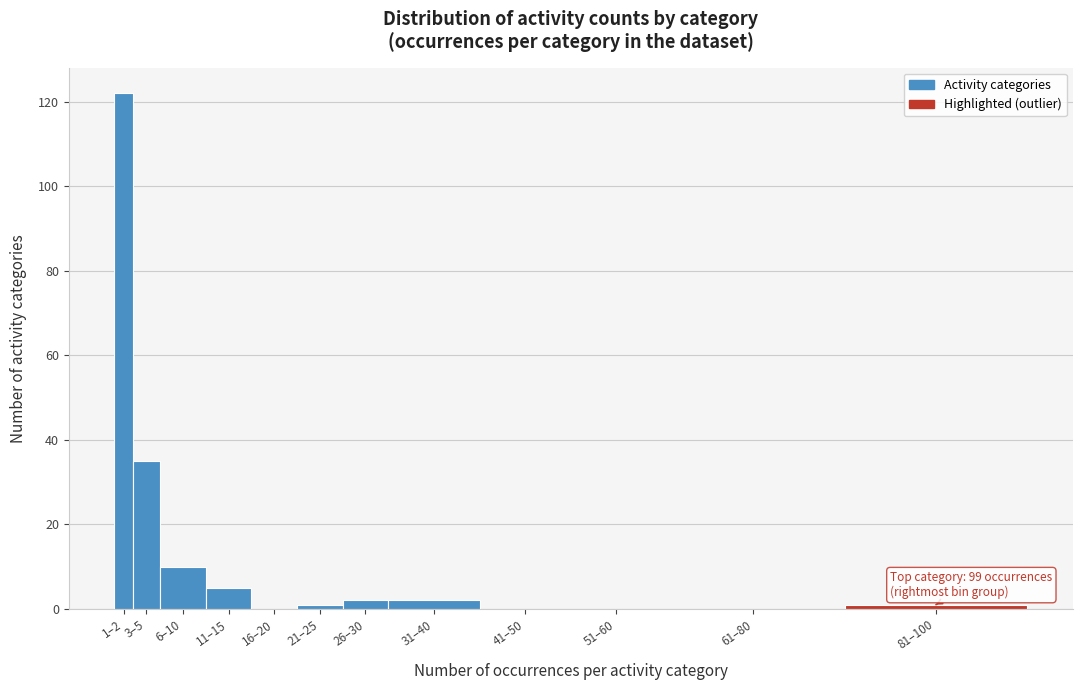

Reading left to right, what are all the values shown in this chart?

1–2=122	3–5=35	6–10=10	11–15=5	16–20=0	21–25=1	26–30=2	31–40=2	41–50=0	51–60=0	61–80=0	81–100=1